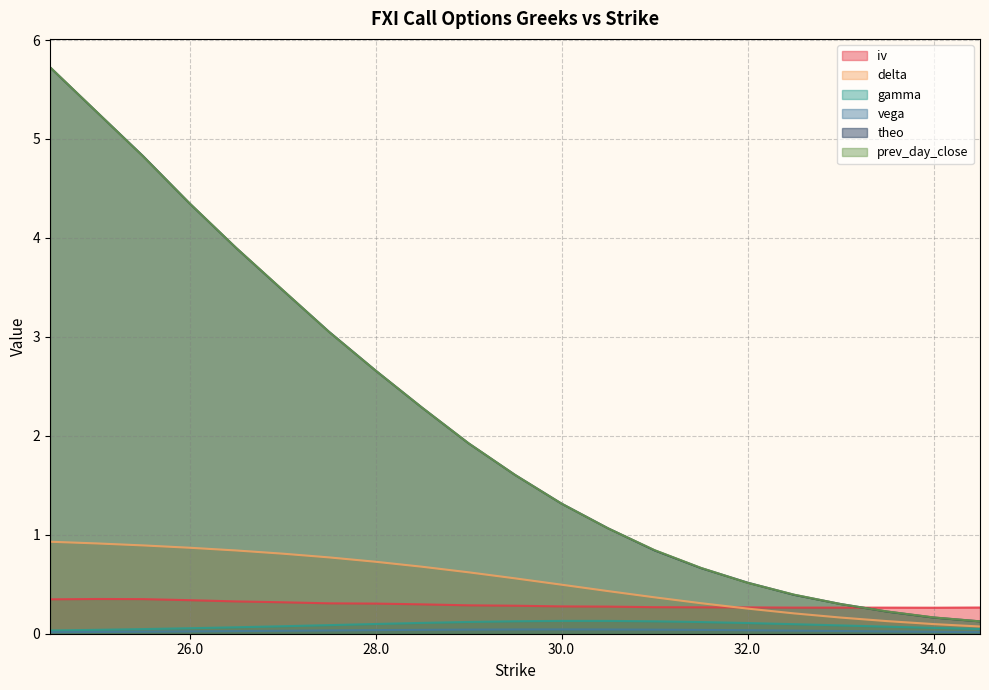

Reading left to right, extract all data points from this chart.

iv: 0.3	0.4	0.3	0.3	0.3	0.3	0.3	0.3	0.3	0.3	0.3	0.3	0.3	0.3	0.3	0.3	0.3	0.3	0.3	0.3	0.3
delta: 0.9	0.9	0.9	0.9	0.8	0.8	0.8	0.7	0.7	0.6	0.6	0.5	0.4	0.4	0.3	0.3	0.2	0.2	0.1	0.1	0.1
gamma: 0.0	0.0	0.0	0.1	0.1	0.1	0.1	0.1	0.1	0.1	0.1	0.1	0.1	0.1	0.1	0.1	0.1	0.1	0.1	0.1	0.0
vega: 0.0	0.0	0.0	0.0	0.0	0.0	0.0	0.0	0.0	0.0	0.0	0.0	0.0	0.0	0.0	0.0	0.0	0.0	0.0	0.0	0.0
theo: 5.7	5.3	4.8	4.3	3.9	3.5	3.1	2.7	2.3	1.9	1.6	1.3	1.1	0.8	0.7	0.5	0.4	0.3	0.2	0.2	0.1
prev_day_close: 5.7	5.3	4.8	4.3	3.9	3.5	3.0	2.7	2.3	1.9	1.6	1.3	1.1	0.8	0.7	0.5	0.4	0.3	0.2	0.2	0.1